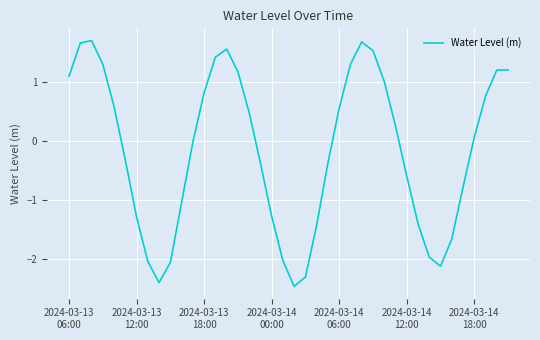

What is the smallest value displayed?

-2.5